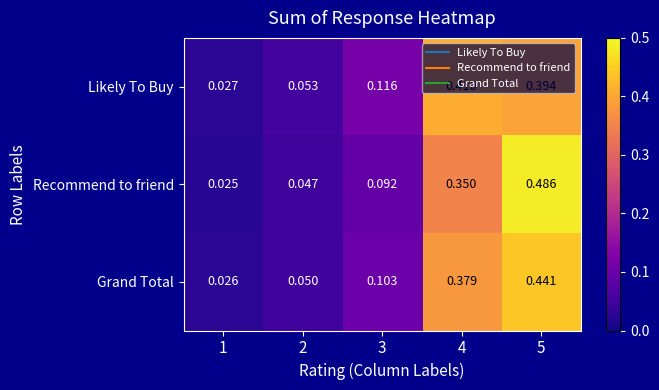

List the series in order of their peak value, lowest first.

Likely To Buy, Grand Total, Recommend to friend